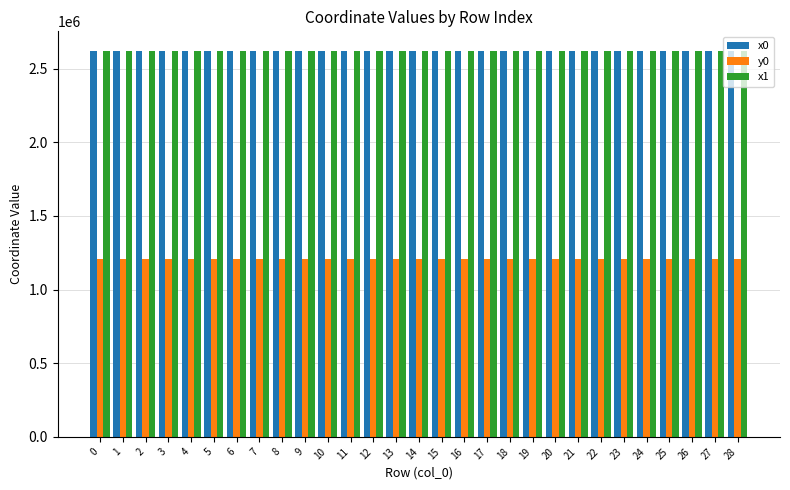

Is it true that x1 equals 2622602.2 at 28?

True